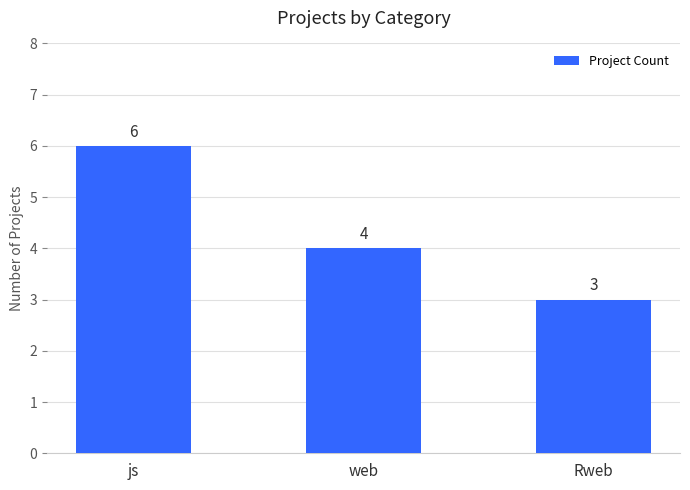

Which category has the highest value across all series?

js